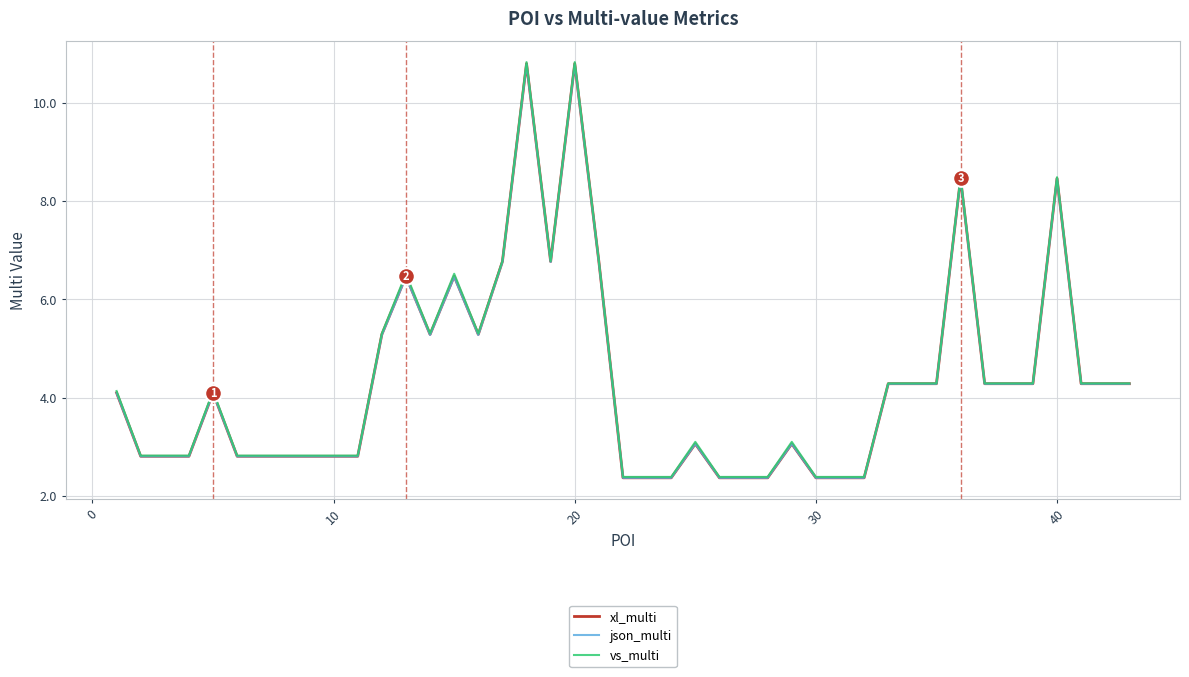

True or false: xl_multi and json_multi intersect in this chart.

False